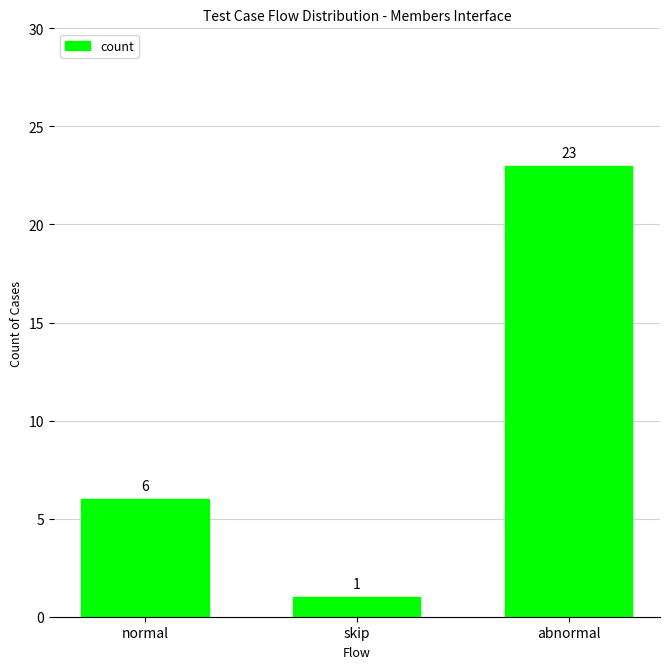

Does the chart contain any negative values?

No